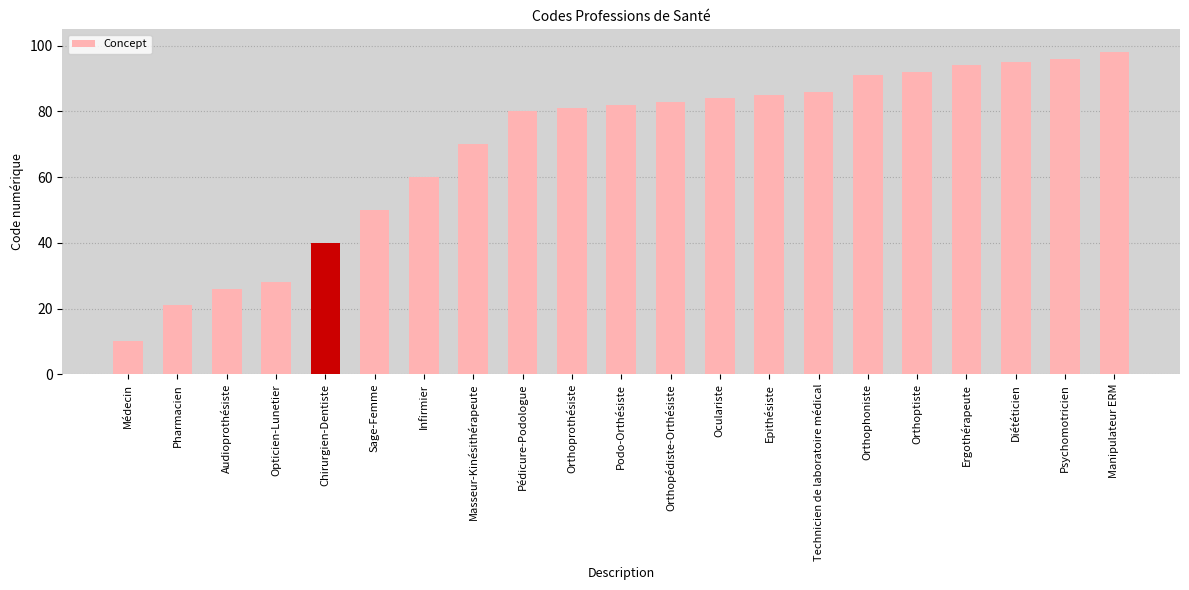

What is the label of the 13th bar from the right?

Pédicure-Podologue